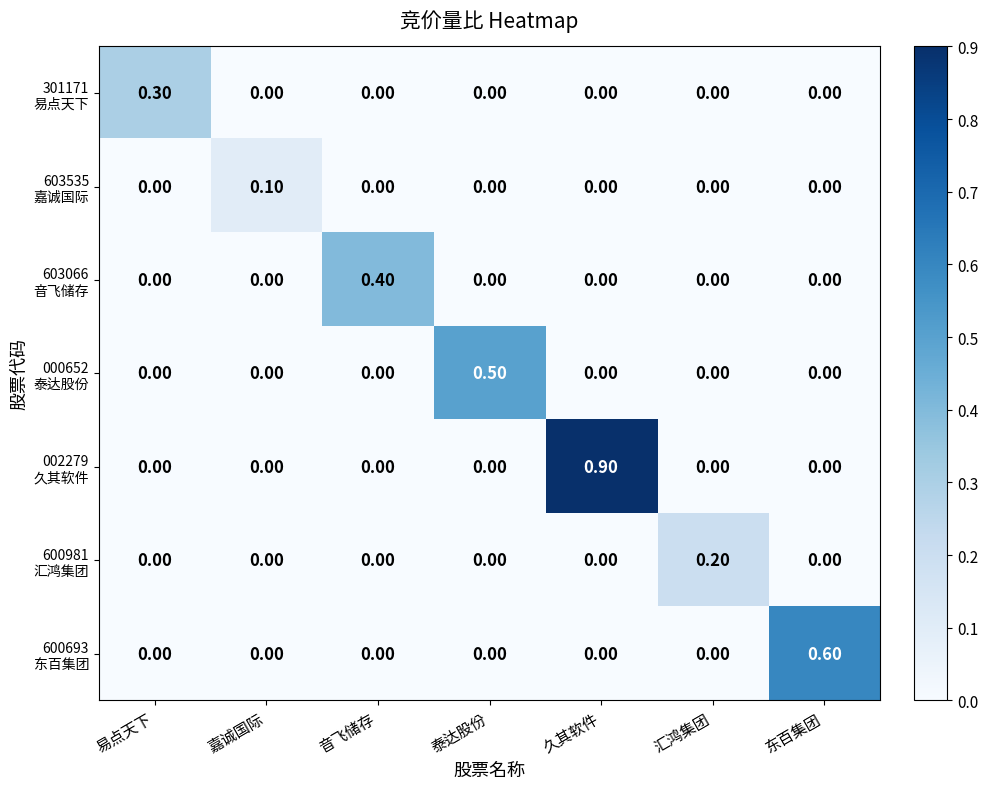

At how many categories does at least one series exceed 0?

7